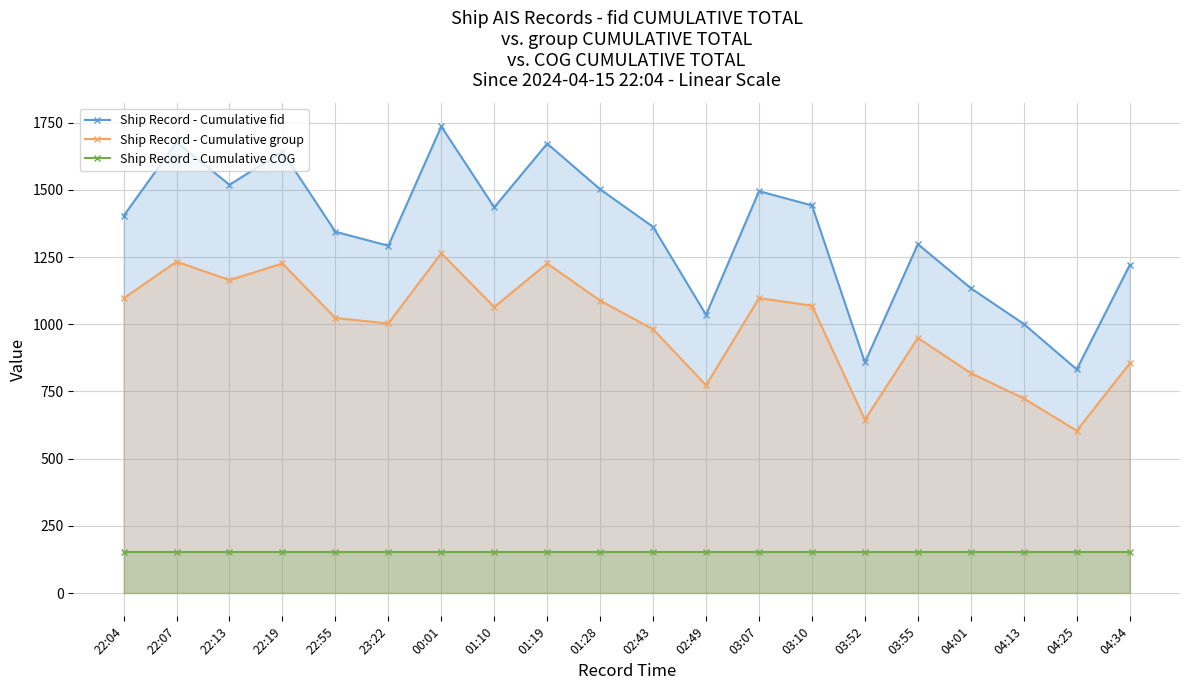

Which category has the lowest value in the Ship Record - Cumulative group series?

04:25